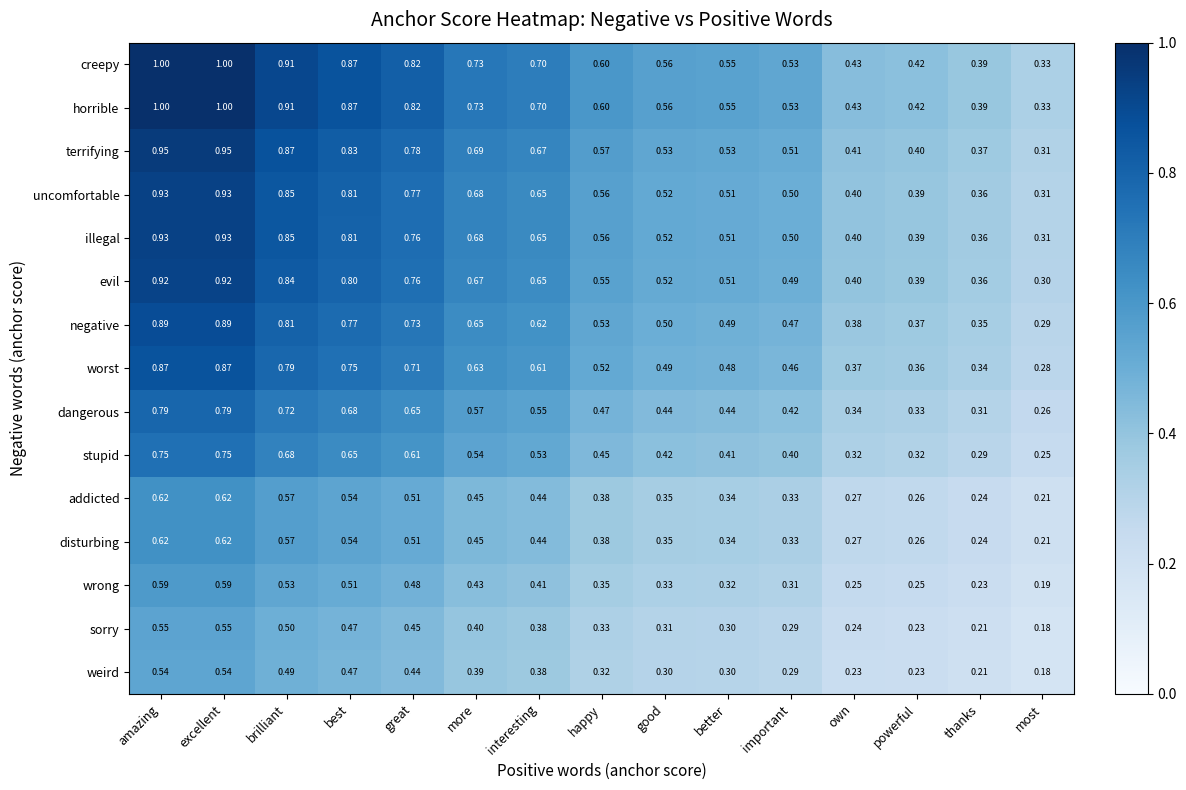

Is the value of uncomfortable at more greater than the value of worst at better?

Yes